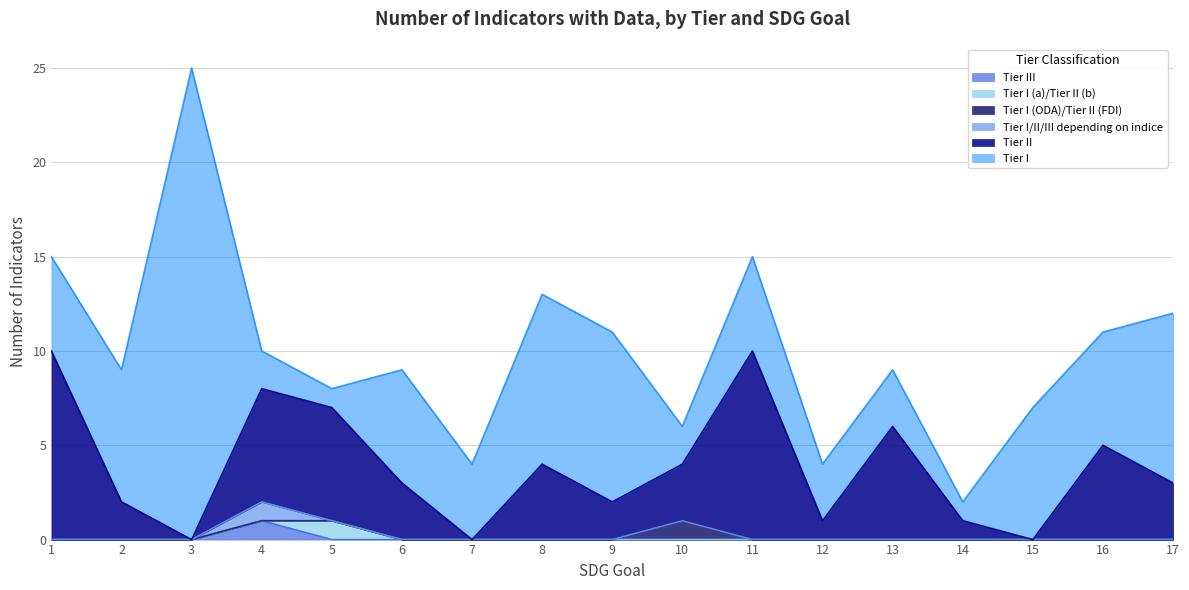

True or false: Tier I (a)/Tier II (b) and Tier I intersect in this chart.

False